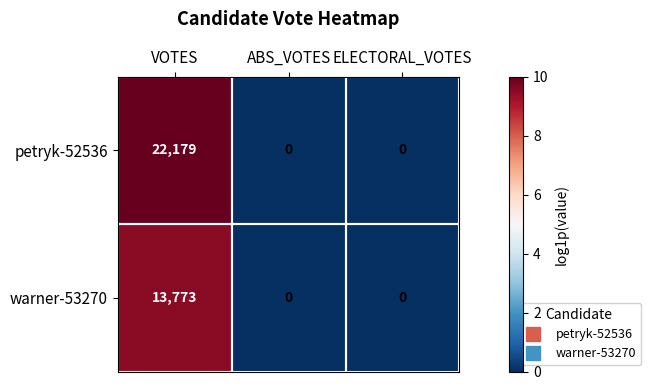

How many series are shown in this chart?

2